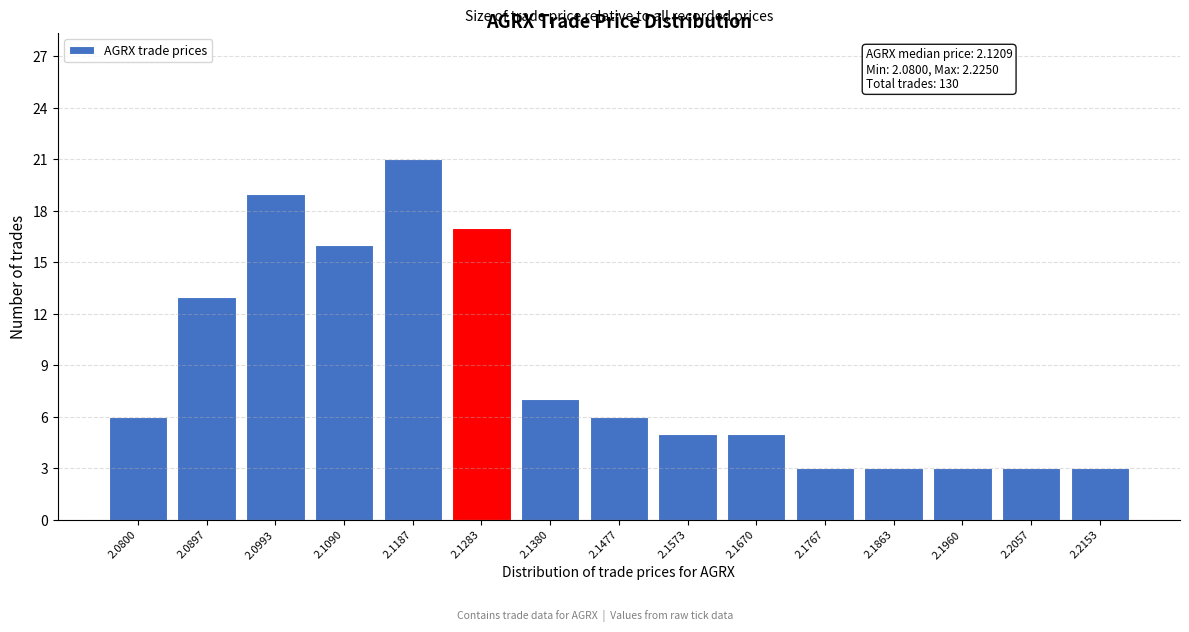

Reading left to right, list all the values displayed in this chart.

6	13	19	16	21	17	7	6	5	5	3	3	3	3	3